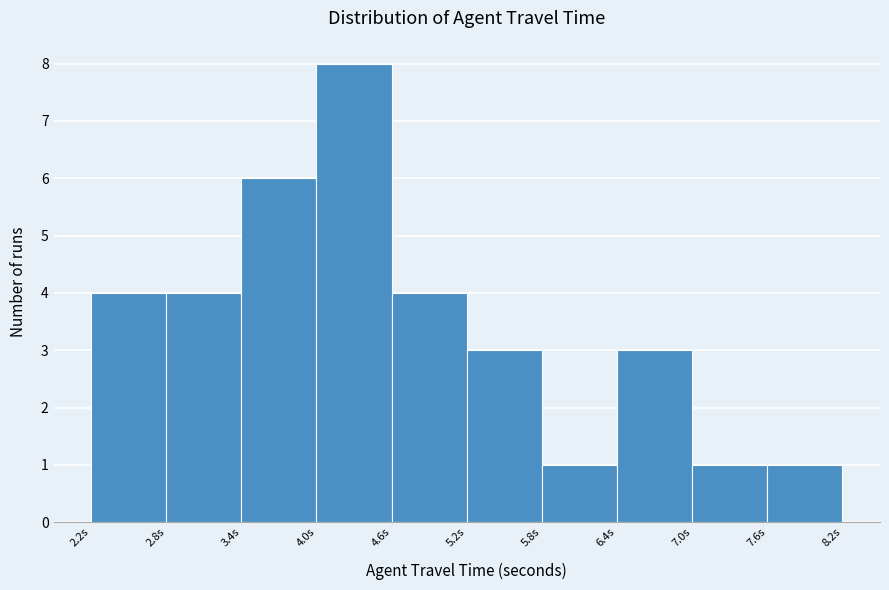

Which range on the x-axis has the tallest bar?

4.0 to 4.6